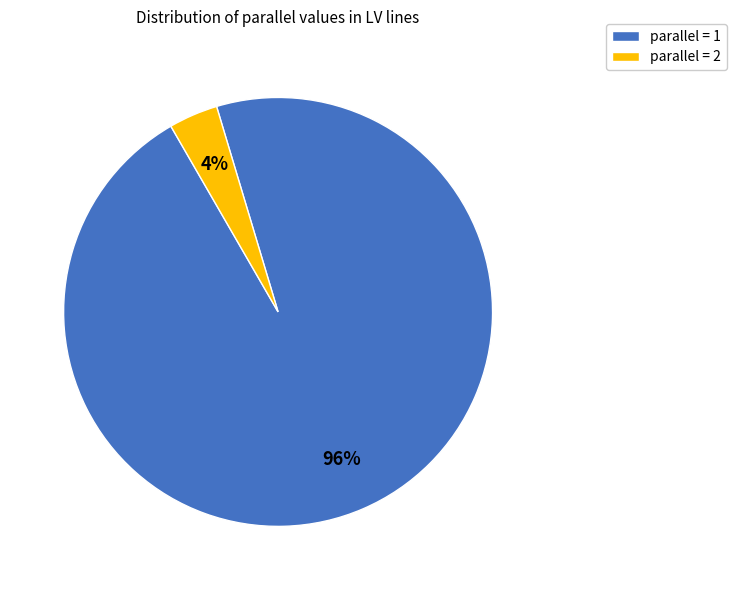

To the nearest percent, what portion does parallel = 2 represent?

4%